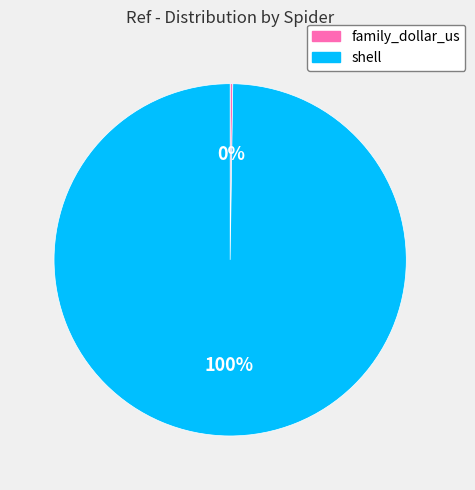

Which slice is the largest?

shell